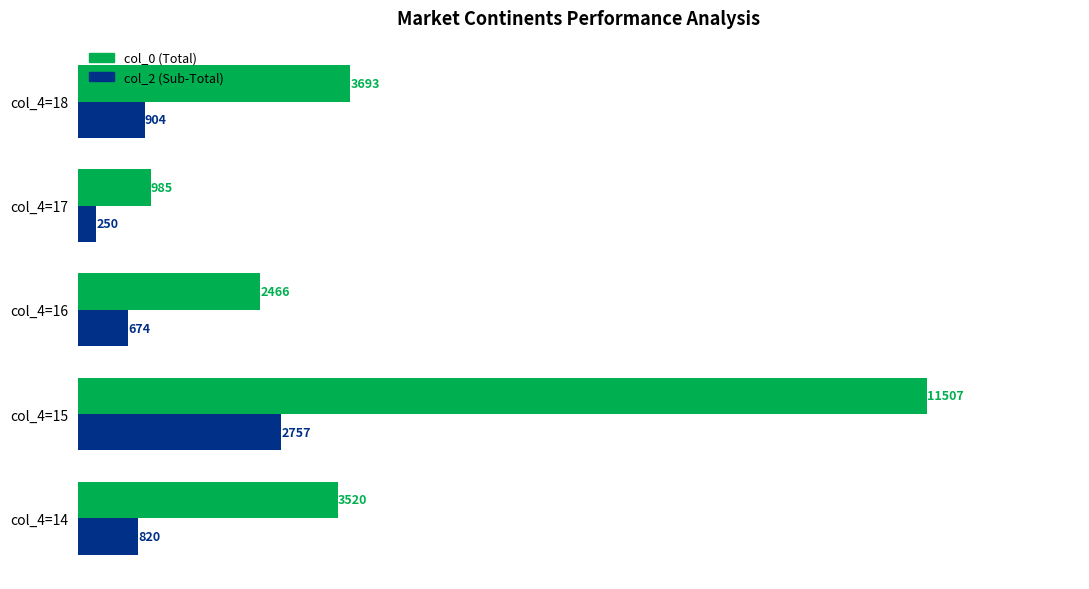

What is the difference between the col_2 (Sub-Total) values at col_4=16 and col_4=14?

146